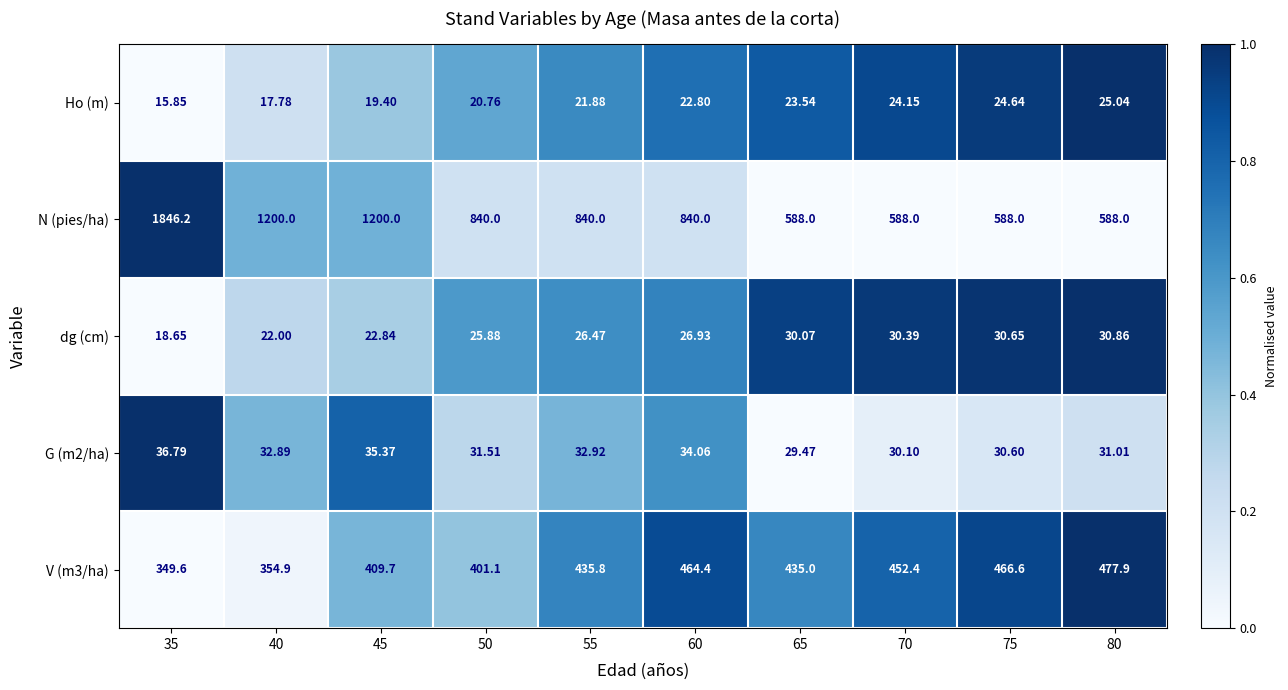

Which series has the largest total across all categories?

N (pies/ha)